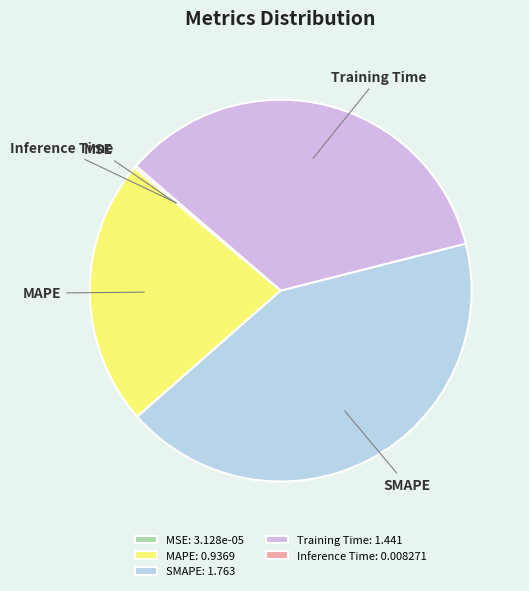

Is it true that Training Time is 35% of the pie?

True